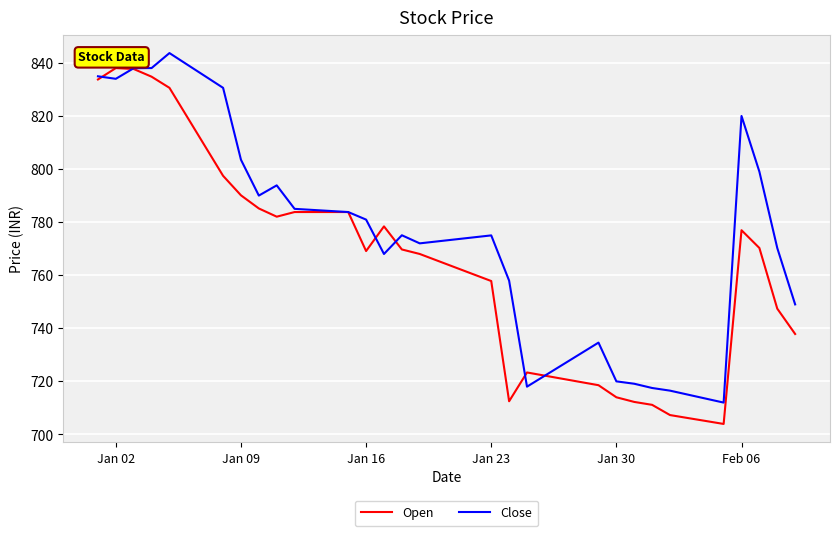

Which series has the largest total across all categories?

Close